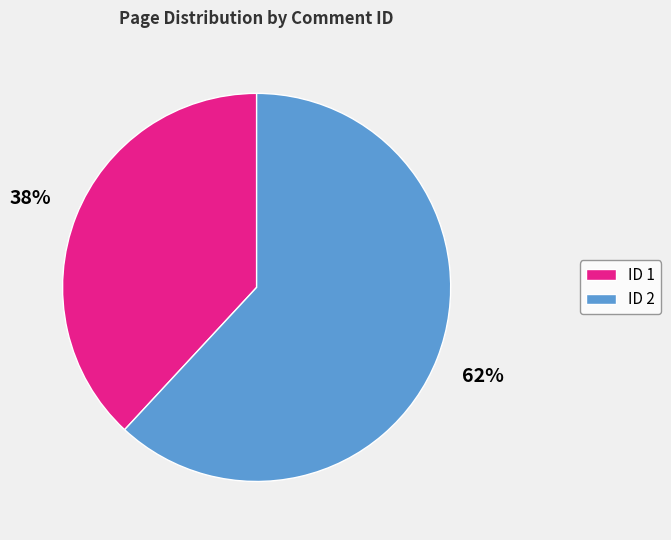

What percentage is the ID 2 slice, to the nearest percent?

62%